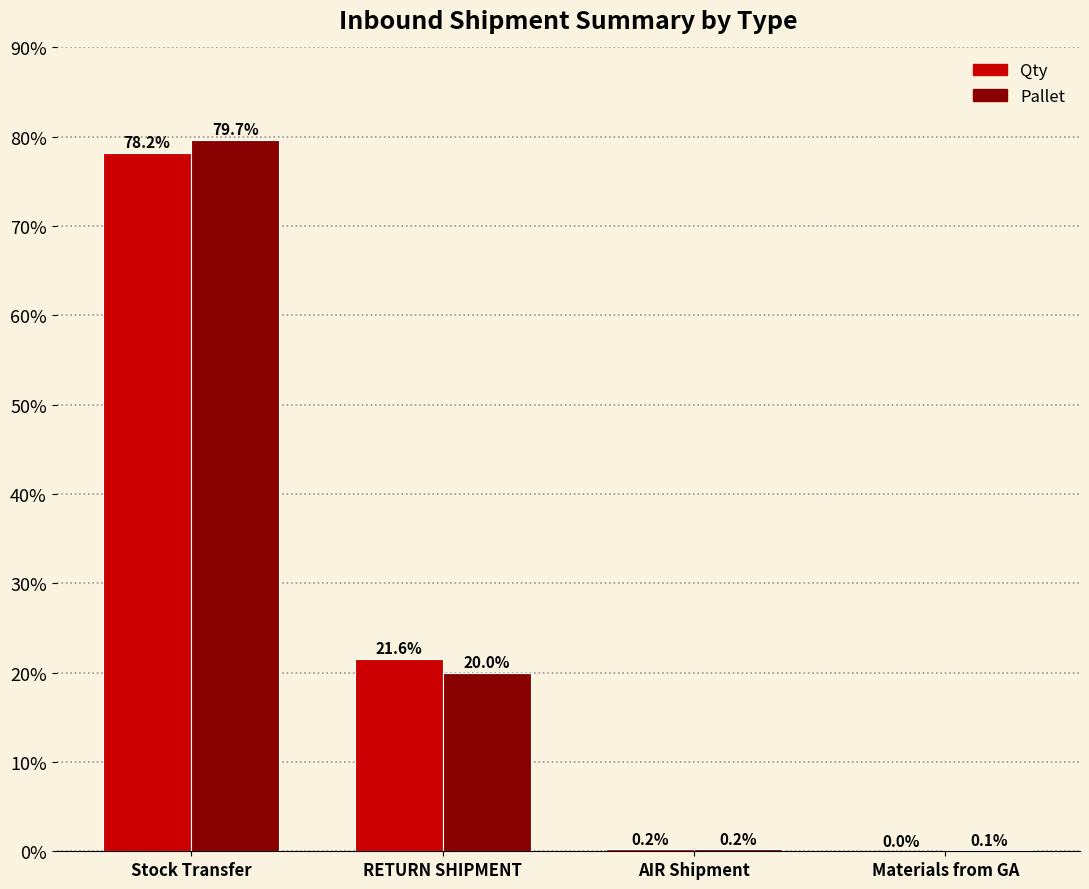

Where is Qty nearest to the value 0?

Materials from GA